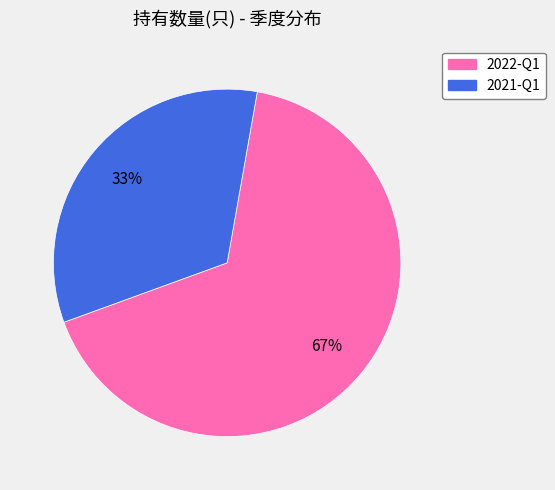

True or false: 2021-Q1 accounts for 21% of the total.

False